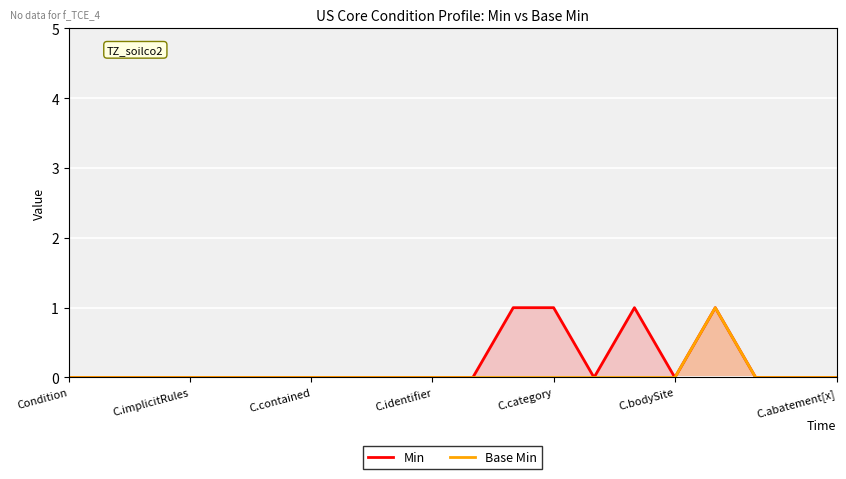

Between C.bodySite and 11, which series saw the biggest shift?

Min